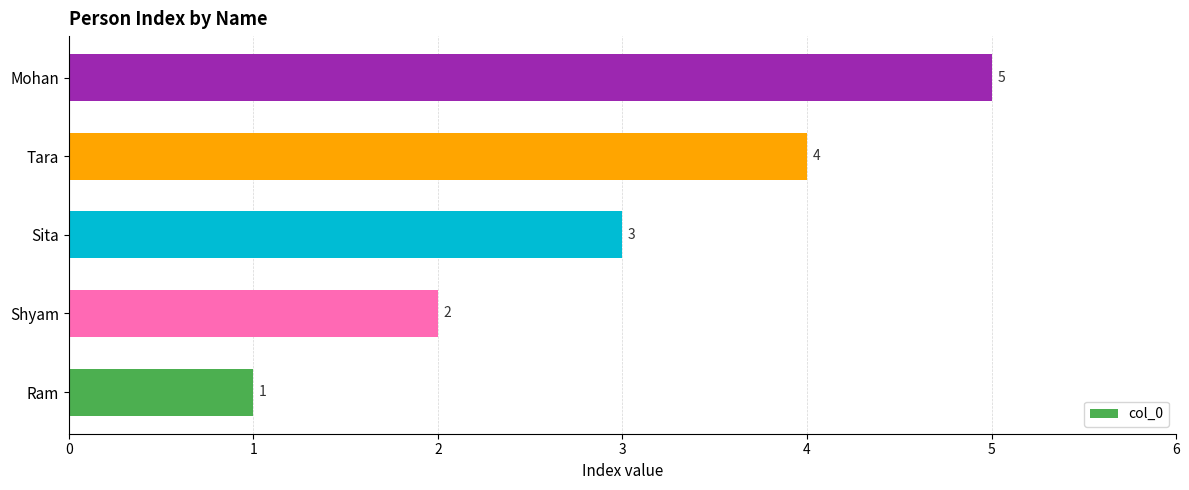

List the labels in order of value, smallest first.

Ram, Shyam, Sita, Tara, Mohan